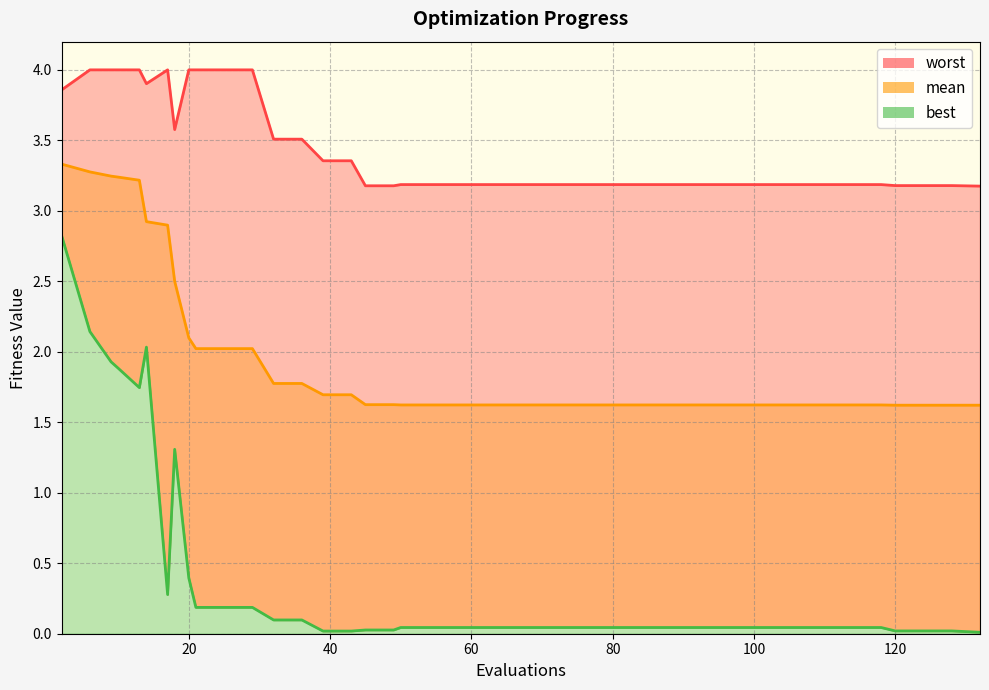

At which label does worst reach its peak?

6